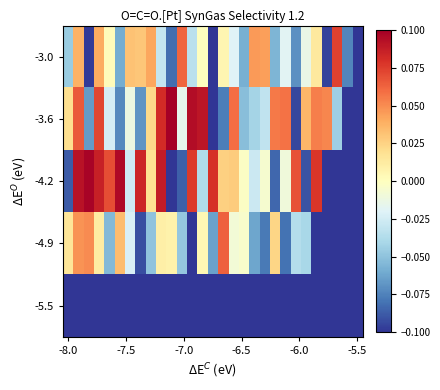

What is the smallest value displayed?

-0.1